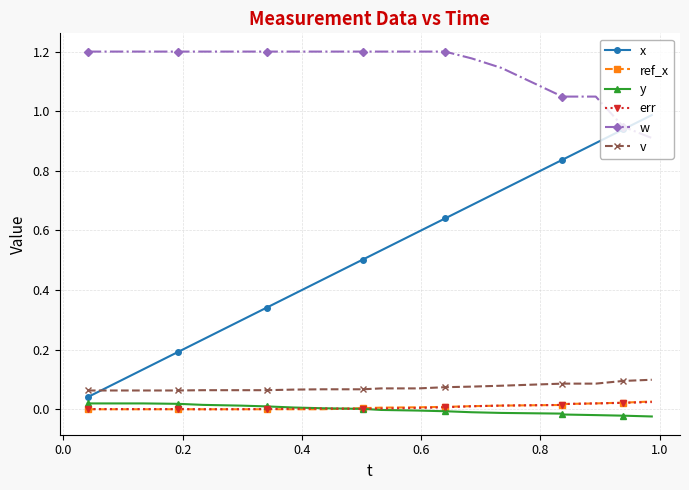

Which series has the largest range (max minus min)?

x